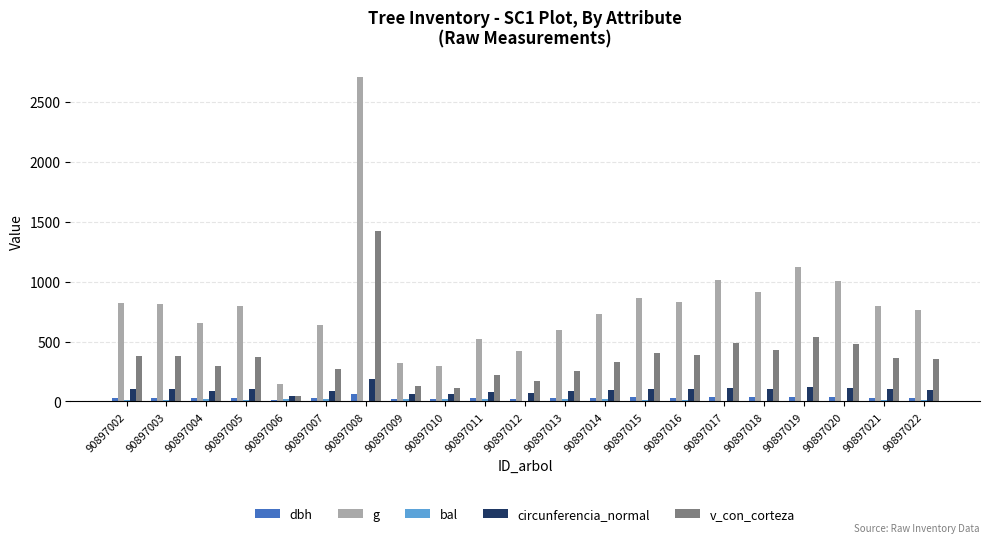

What is the greatest value displayed?

2709.8